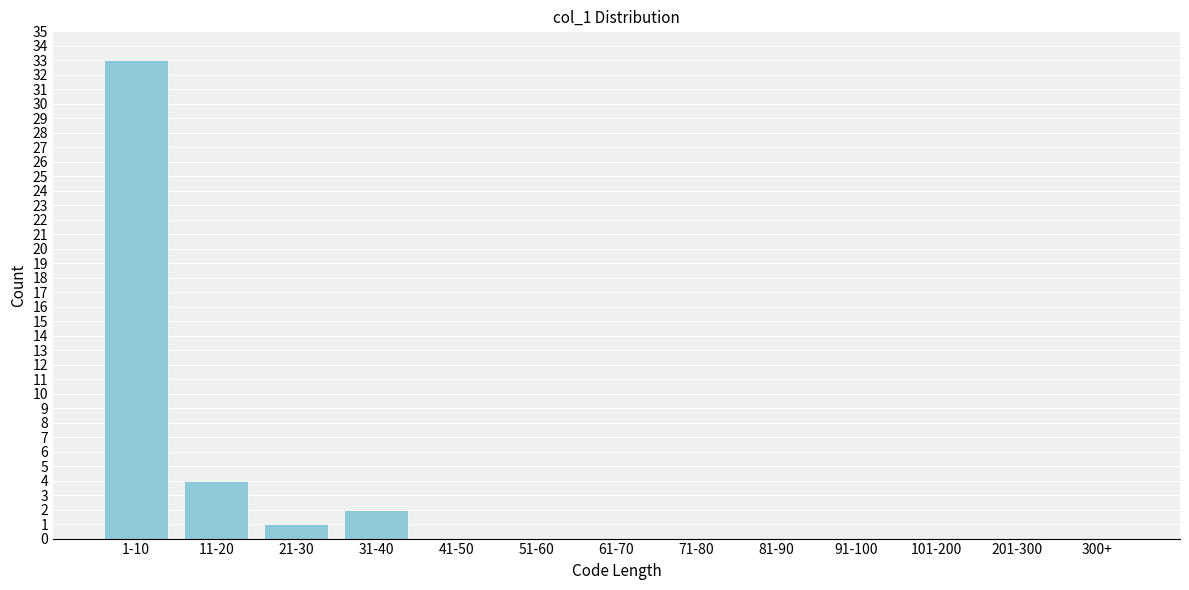

Reading right to left, what are all the values shown in this chart?

300+=0	201-300=0	101-200=0	91-100=0	81-90=0	71-80=0	61-70=0	51-60=0	41-50=0	31-40=2	21-30=1	11-20=4	1-10=33